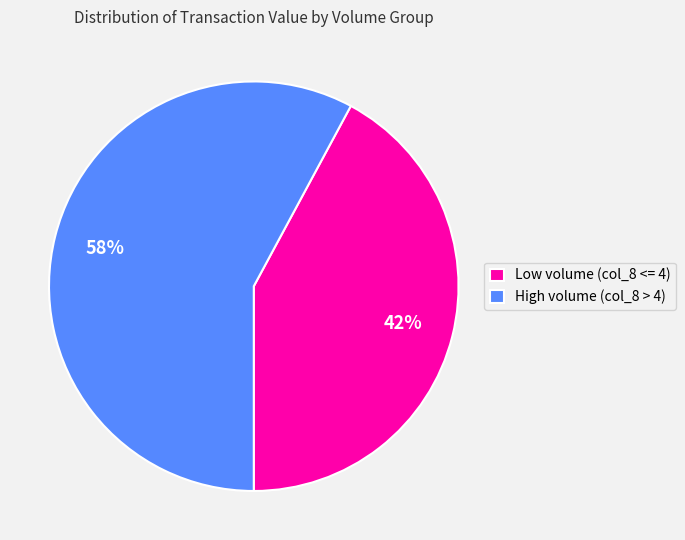

Approximately how many times larger is the value at Low volume (col_8 <= 4) compared to High volume (col_8 > 4)?

0.7